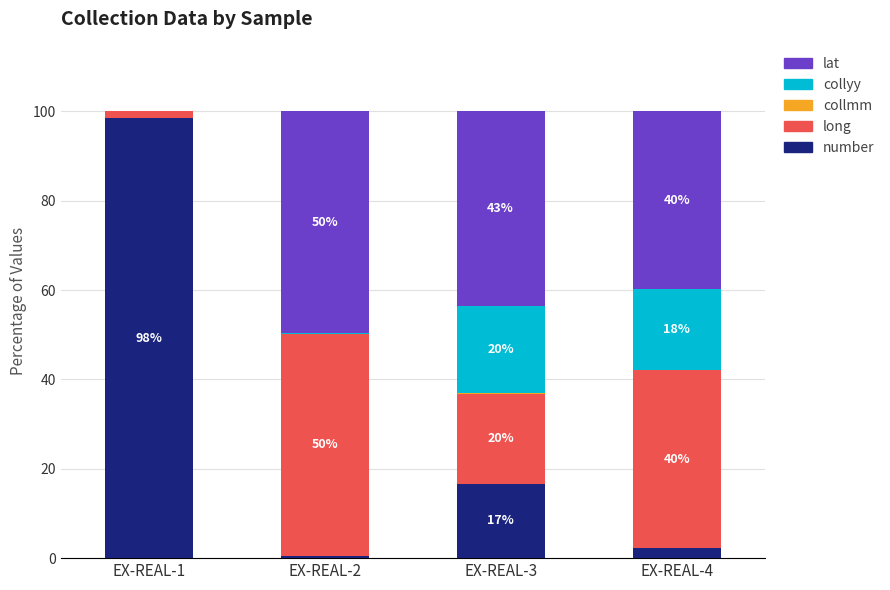

Are the bars grouped side by side (vs. stacked)?

No